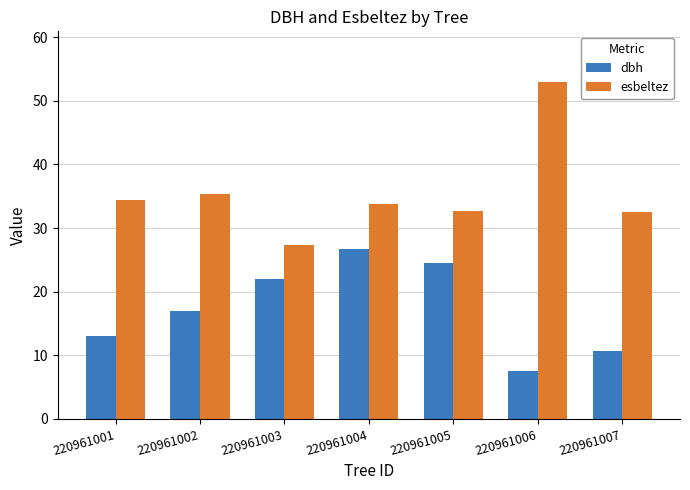

Which series changed the most between 220961002 and 220961004?

dbh